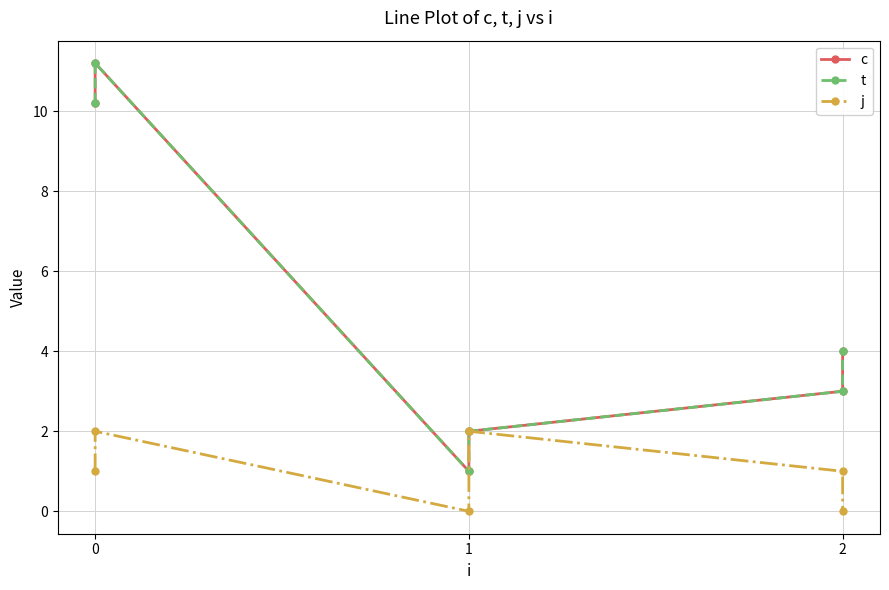

What is the minimum value for t?

1.0